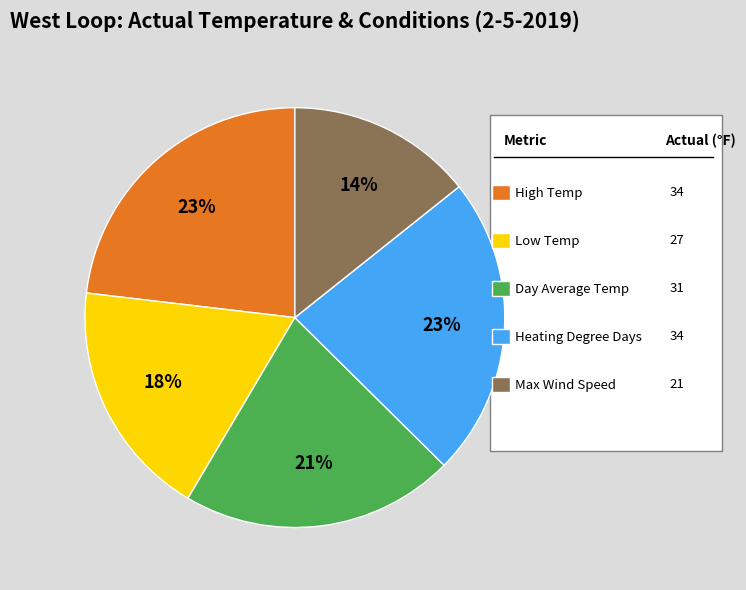

Does any single category account for the majority?

No